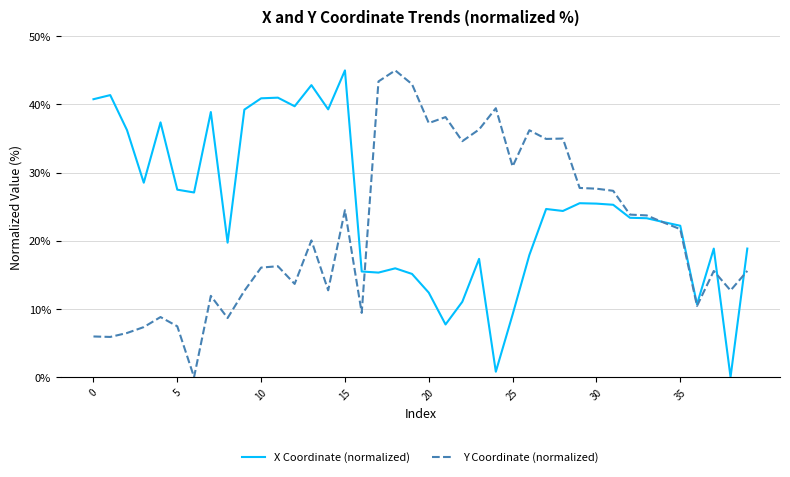

Which series has the largest total across all categories?

X Coordinate (normalized)